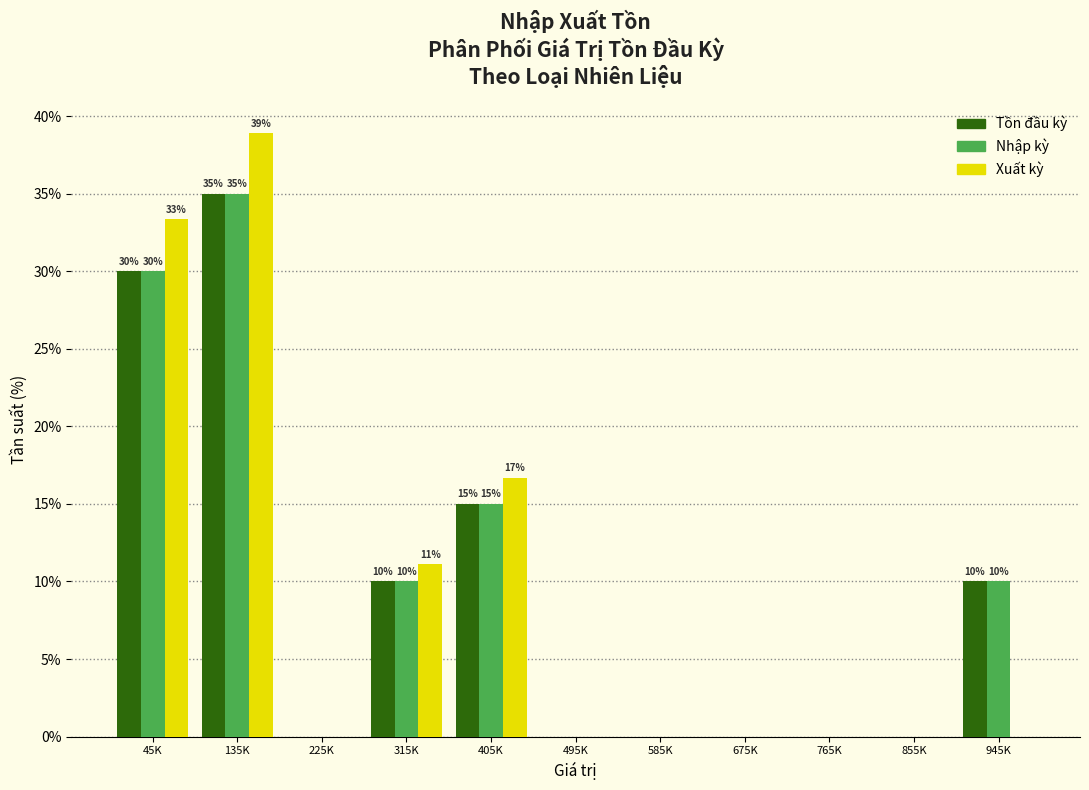

Between 45K and 585K, which series saw the biggest shift?

Xuất kỳ